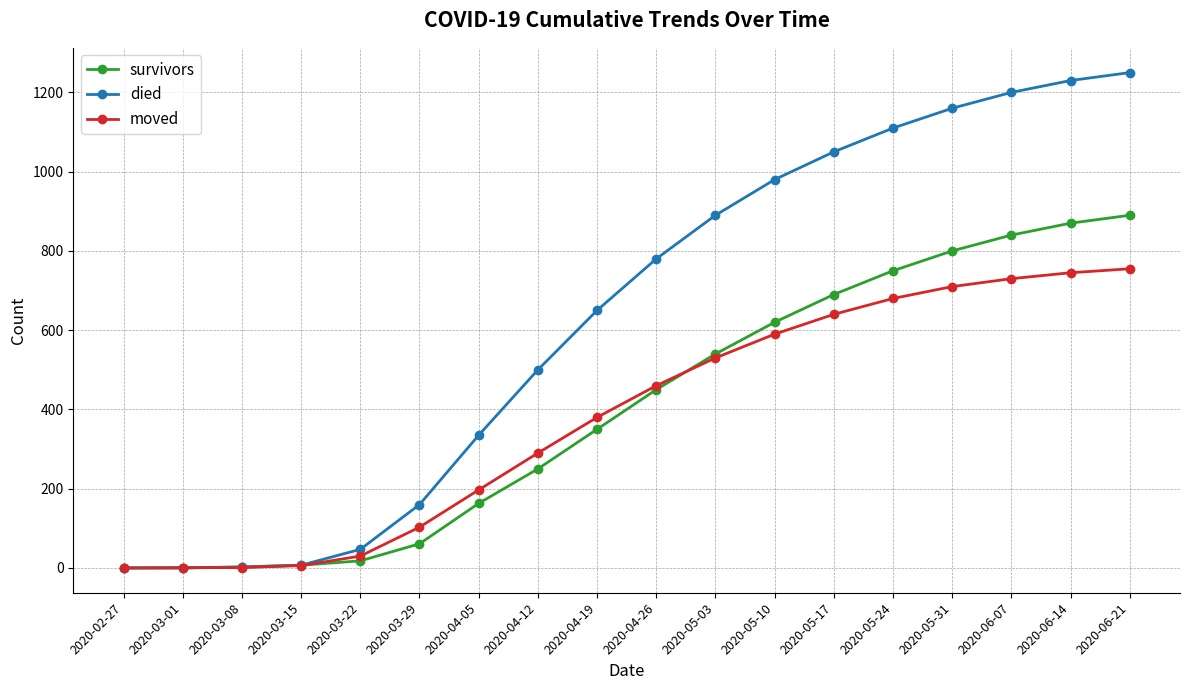

Read the survivors value at 2020-03-29, to the nearest 50.

50